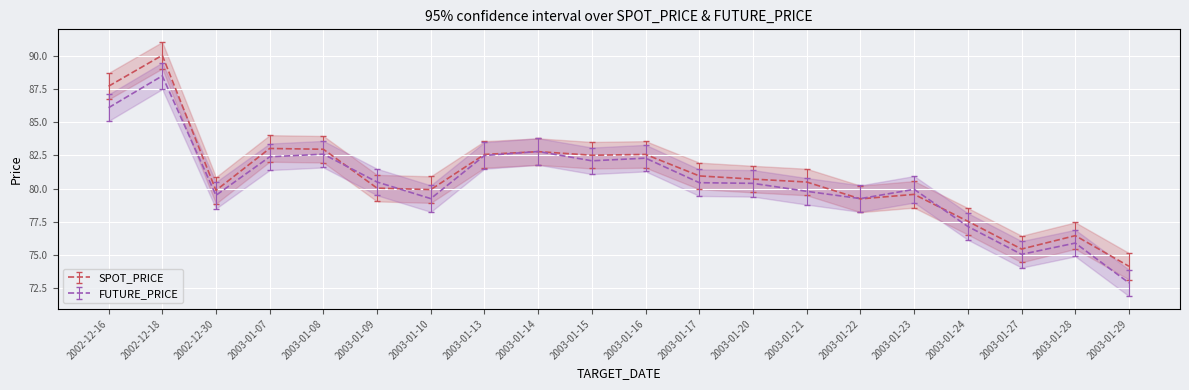

Which series changed the most between 2003-01-08 and 2003-01-23?

SPOT_PRICE